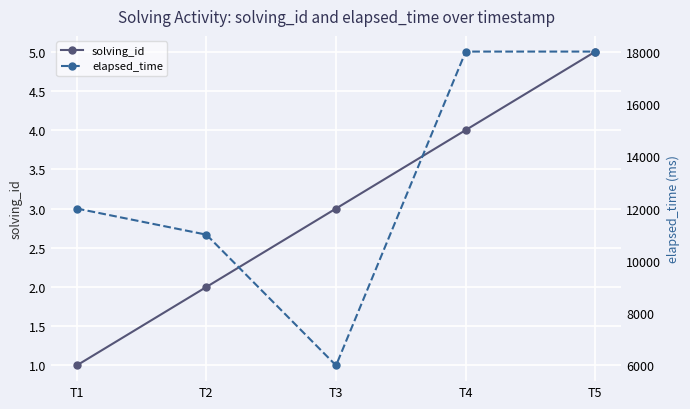

Rank the categories by elapsed_time value from lowest to highest.

T3, T2, T1, T4, T5